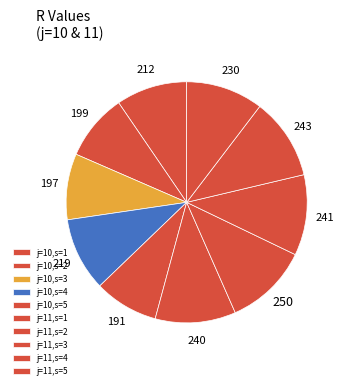

To the nearest percent, what portion does j=10,s=1 represent?

10%